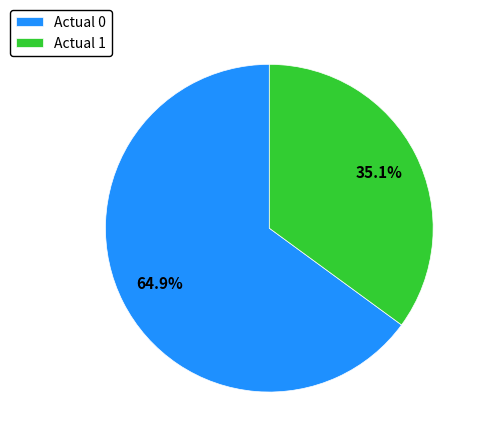

Which category has the smallest portion of the pie?

Actual 1